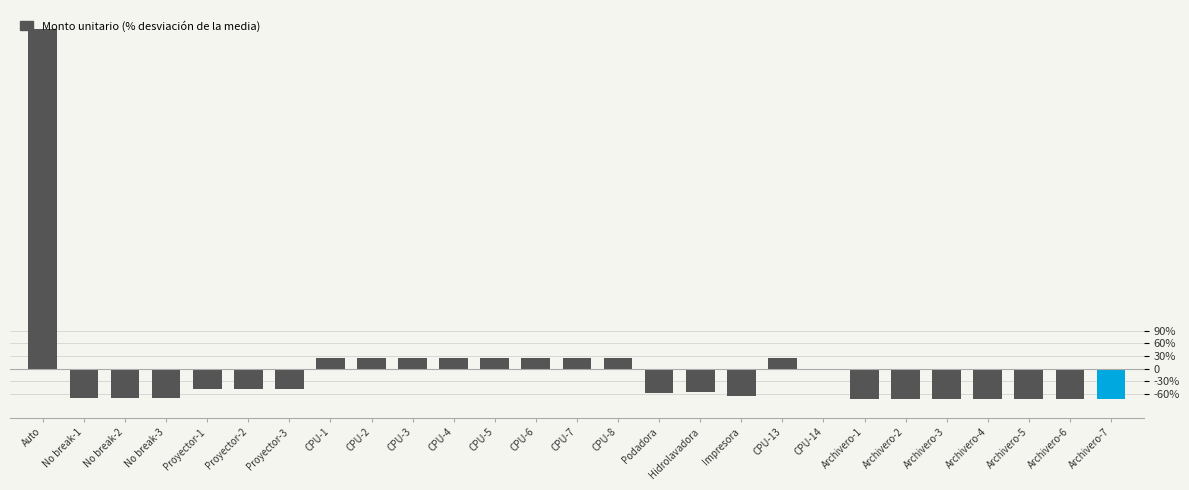

What is the sum of the values at Archivero-6 and Proyector-3?

-118.8